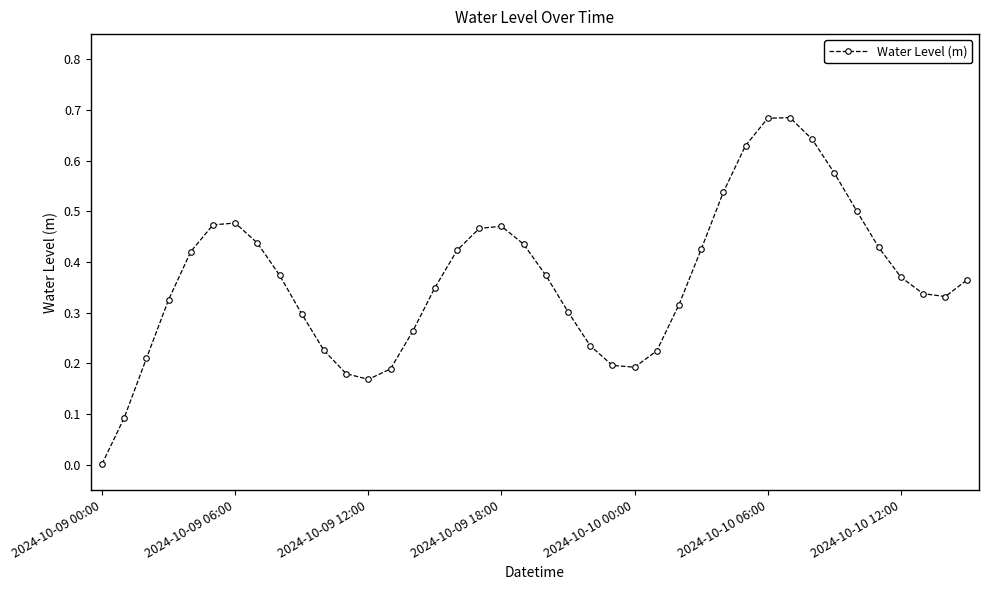

How many points are lower than both their immediate neighbors (excluding endpoints)?

3